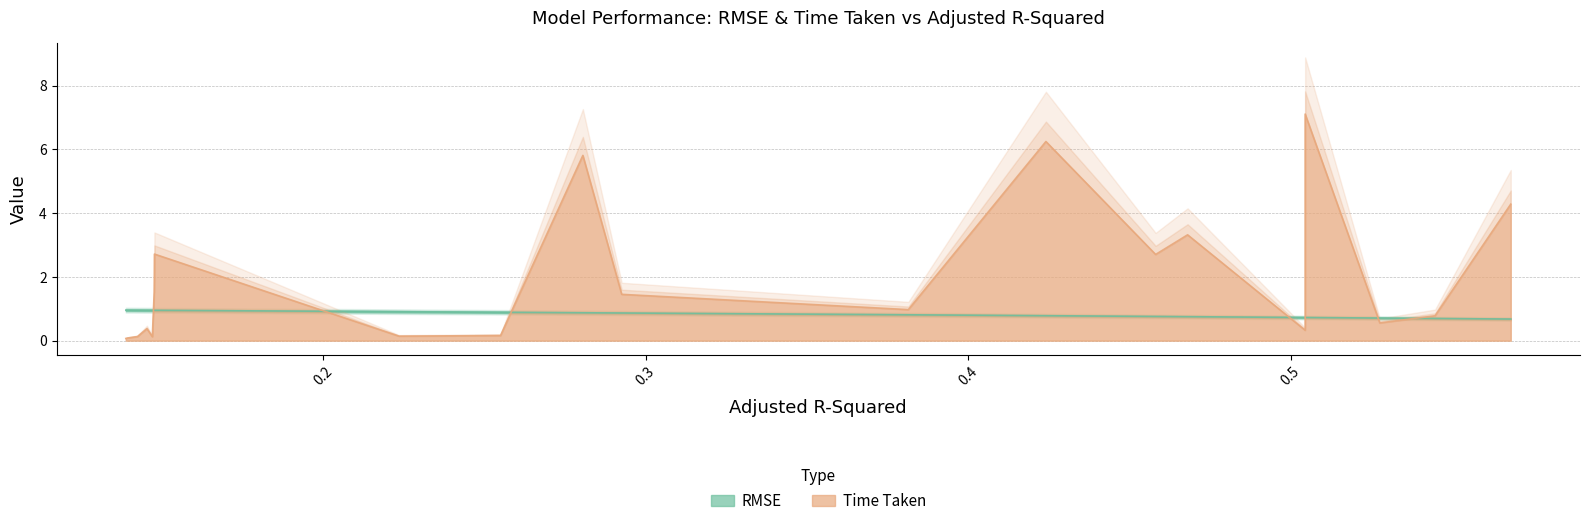

How many data points does each series have?

20